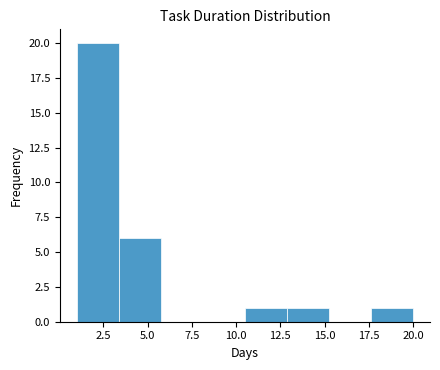

What is the height of the bar covering 10.5 to 13.0 on the x-axis? Neither the bar edges nor the heights are printed on the chart, so give them approximately, as read against the axes.

1